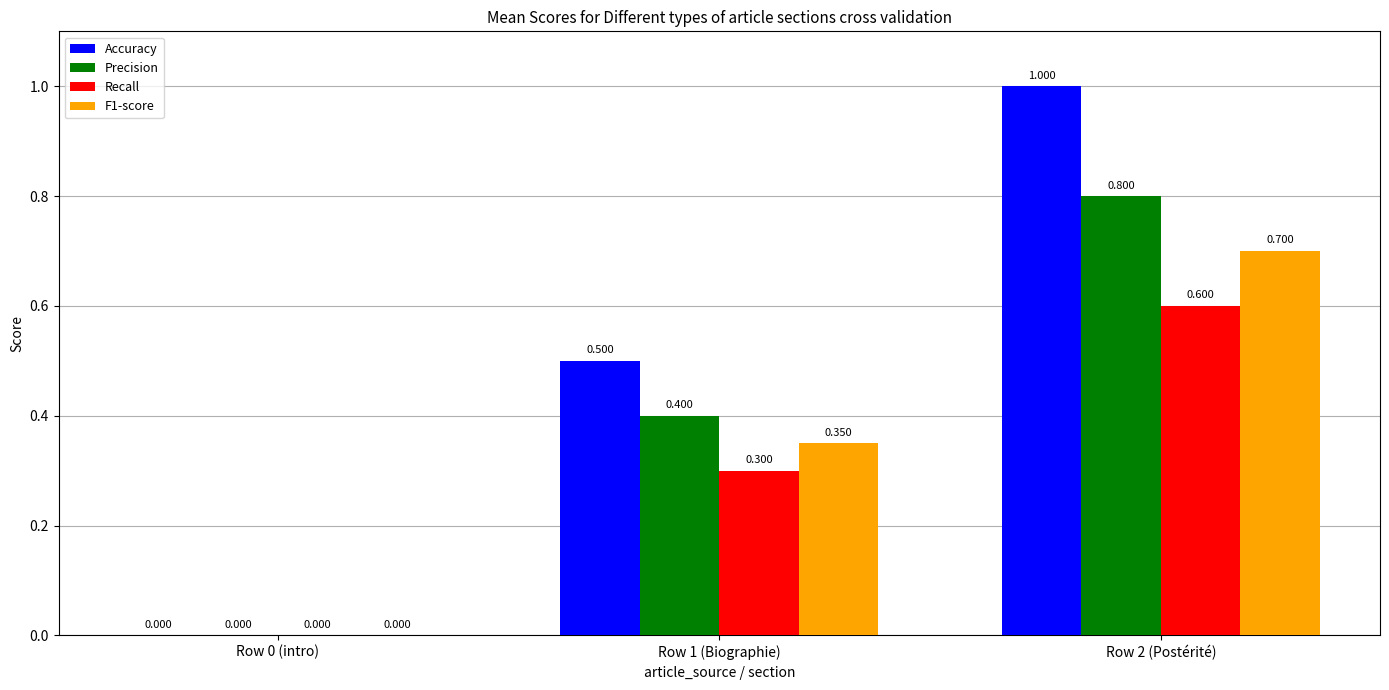

How many Recall values are between 0 and 1?

3